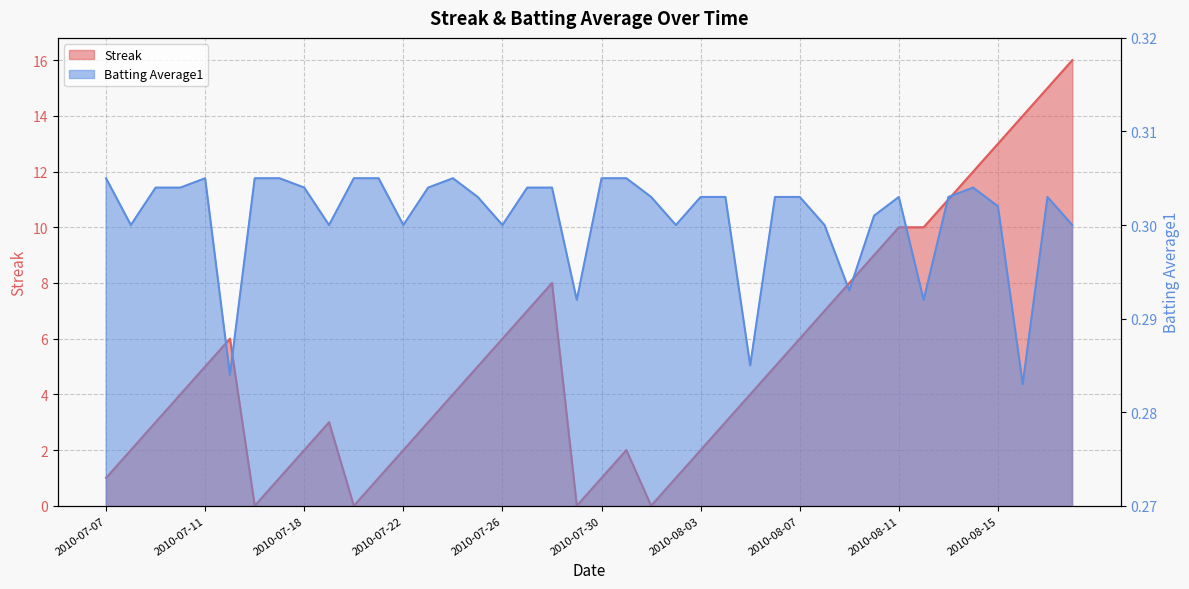

Reading left to right, transcribe all the data shown in this chart.

Streak: 2010-07-07=1.0	2010-07-08=2.0	2010-07-09=3.0	2010-07-10=4.0	2010-07-11=5.0	2010-07-15=6.0	2010-07-16=0.0	2010-07-17=1.0	2010-07-18=2.0	2010-07-19=3.0	2010-07-20=0.0	2010-07-21=1.0	2010-07-22=2.0	2010-07-23=3.0	2010-07-24=4.0	2010-07-25=5.0	2010-07-26=6.0	2010-07-27=7.0	2010-07-28=8.0	2010-07-29=0.0	2010-07-30=1.0	2010-07-31=2.0	2010-08-01=0.0	2010-08-02=1.0	2010-08-03=2.0	2010-08-04=3.0	2010-08-05=4.0	2010-08-06=5.0	2010-08-07=6.0	2010-08-08=7.0	2010-08-09=8.0	2010-08-10=9.0	2010-08-11=10.0	2010-08-12=10.0	2010-08-13=11.0	2010-08-14=12.0	2010-08-15=13.0	2010-08-16=14.0	2010-08-17=15.0	2010-08-18=16.0
Batting Average1: 2010-07-07=0.3	2010-07-08=0.3	2010-07-09=0.3	2010-07-10=0.3	2010-07-11=0.3	2010-07-15=0.3	2010-07-16=0.3	2010-07-17=0.3	2010-07-18=0.3	2010-07-19=0.3	2010-07-20=0.3	2010-07-21=0.3	2010-07-22=0.3	2010-07-23=0.3	2010-07-24=0.3	2010-07-25=0.3	2010-07-26=0.3	2010-07-27=0.3	2010-07-28=0.3	2010-07-29=0.3	2010-07-30=0.3	2010-07-31=0.3	2010-08-01=0.3	2010-08-02=0.3	2010-08-03=0.3	2010-08-04=0.3	2010-08-05=0.3	2010-08-06=0.3	2010-08-07=0.3	2010-08-08=0.3	2010-08-09=0.3	2010-08-10=0.3	2010-08-11=0.3	2010-08-12=0.3	2010-08-13=0.3	2010-08-14=0.3	2010-08-15=0.3	2010-08-16=0.3	2010-08-17=0.3	2010-08-18=0.3